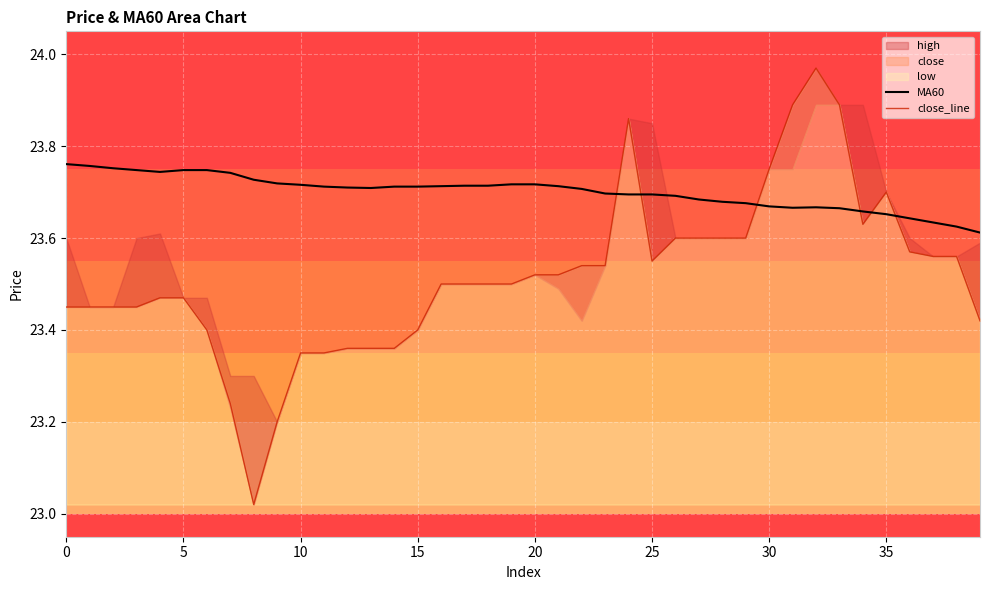

What is the label of the 26th point from the left?

25